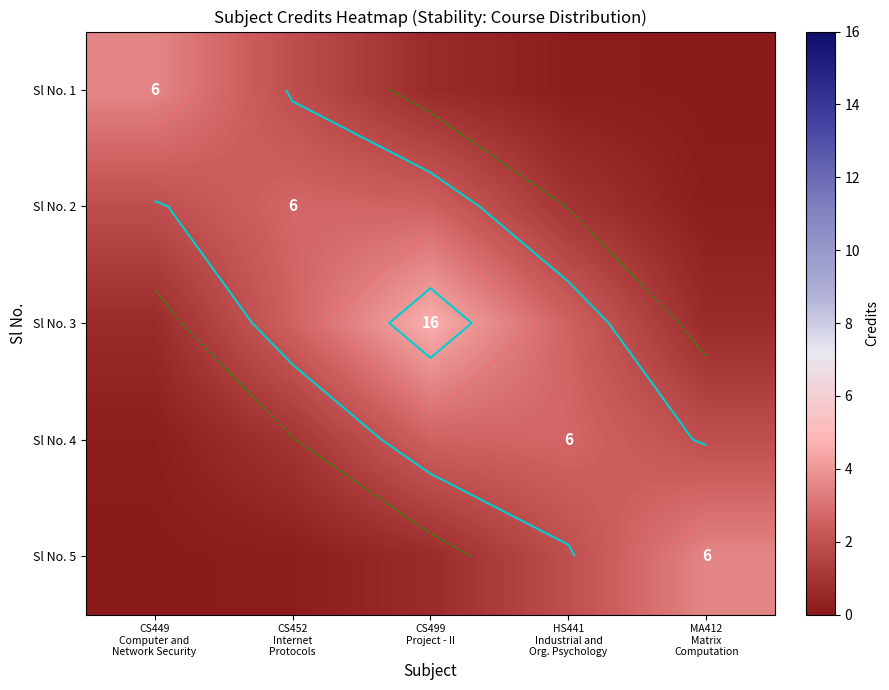

How many values in the Sl No. 2 series exceed 1?

3